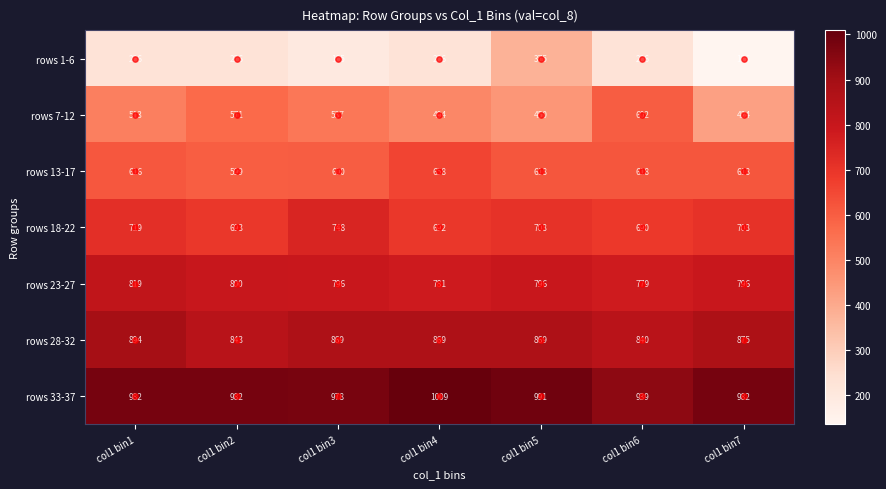

Which series has the largest range (max minus min)?

rows 1-6